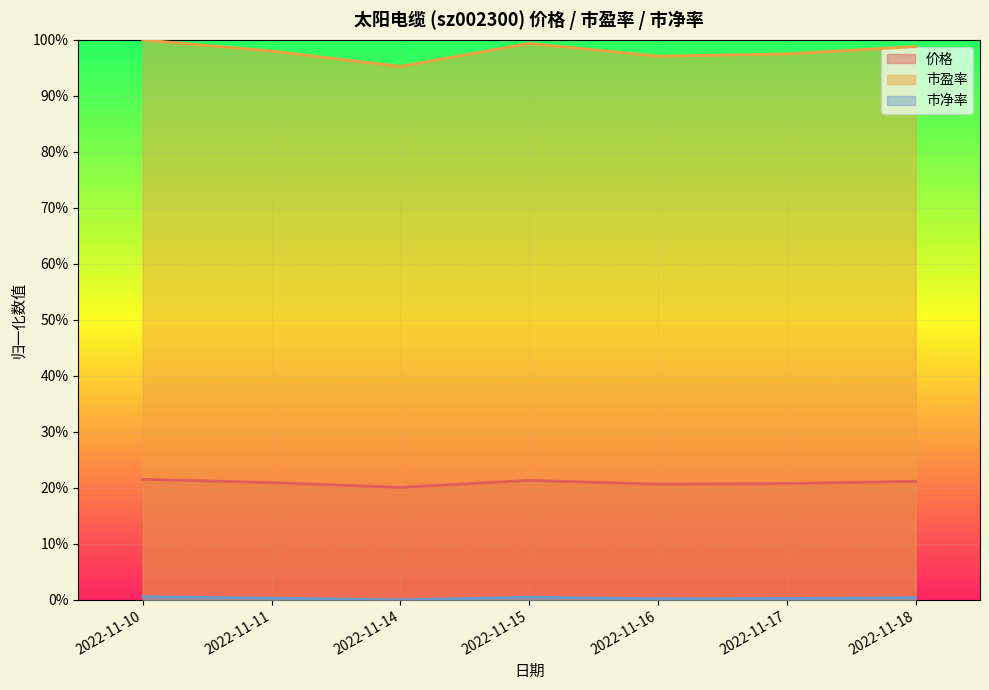

Reading right to left, what are all the values shown in this chart?

价格: 2022-11-18=0.2	2022-11-17=0.2	2022-11-16=0.2	2022-11-15=0.2	2022-11-14=0.2	2022-11-11=0.2	2022-11-10=0.2
市盈率: 2022-11-18=1.0	2022-11-17=1.0	2022-11-16=1.0	2022-11-15=1.0	2022-11-14=1.0	2022-11-11=1.0	2022-11-10=1.0
市净率: 2022-11-18=0.0	2022-11-17=0.0	2022-11-16=0.0	2022-11-15=0.0	2022-11-14=0.0	2022-11-11=0.0	2022-11-10=0.0